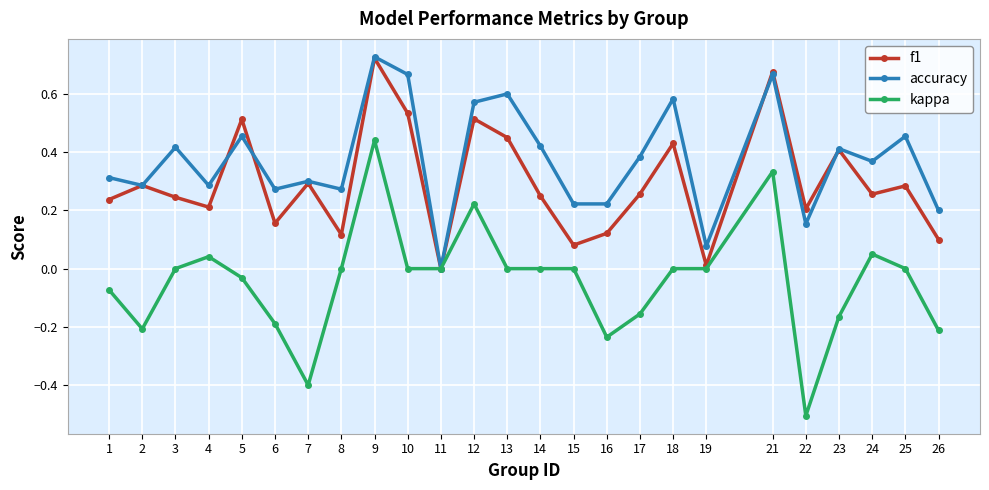

List the series in order of their overall mean, lowest first.

kappa, f1, accuracy